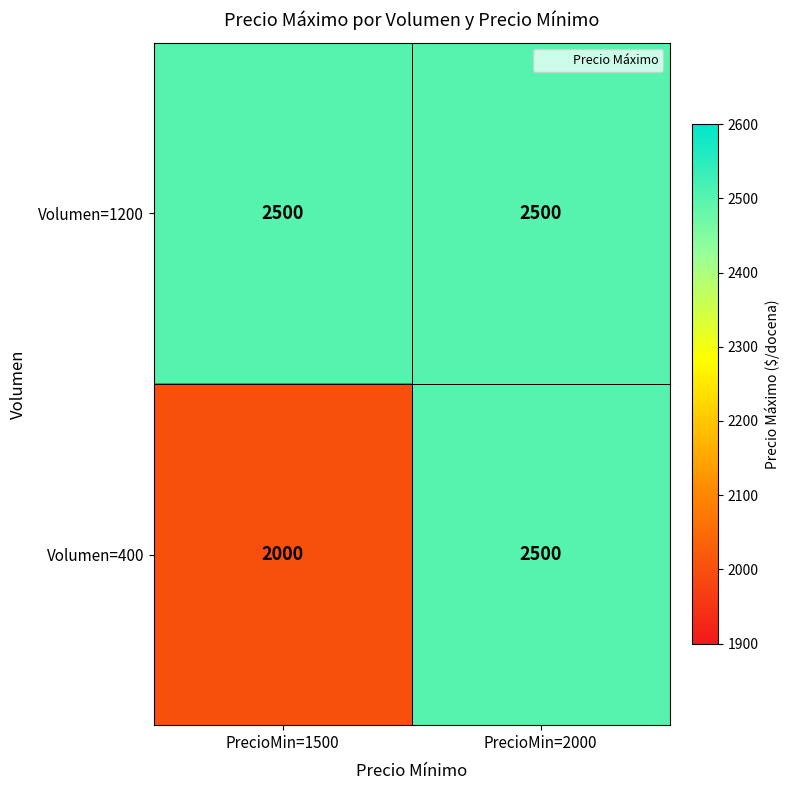

Reading left to right, what are all the values shown in this chart?

Volumen=1200: PrecioMin=1500=2500	PrecioMin=2000=2500
Volumen=400: PrecioMin=1500=2000	PrecioMin=2000=2500